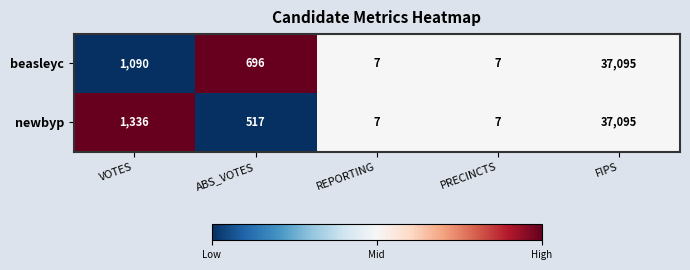

List the series in order of their overall mean, lowest first.

beasleyc, newbyp